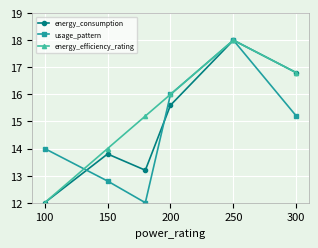

At how many categories does at least one series exceed 13?

6